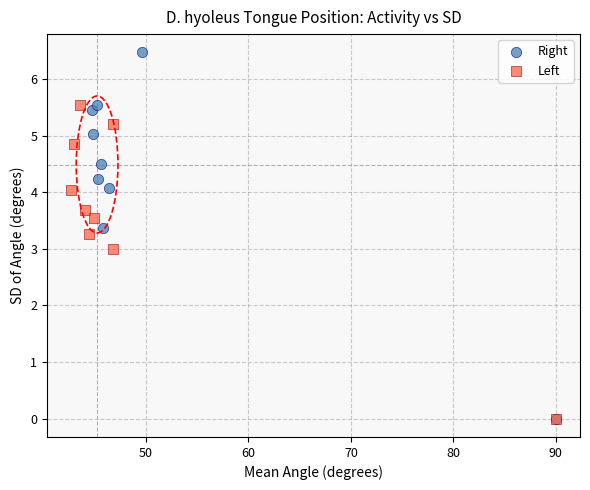

Which series reaches the maximum Y coordinate?

Right